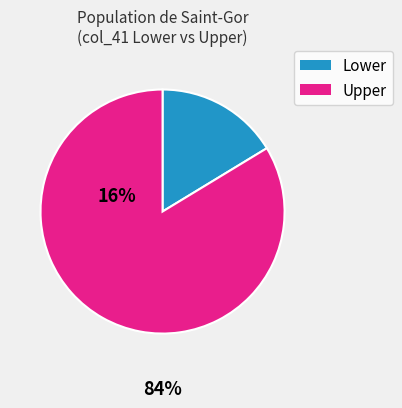

Is there any slice that represents more than half of the pie?

Yes